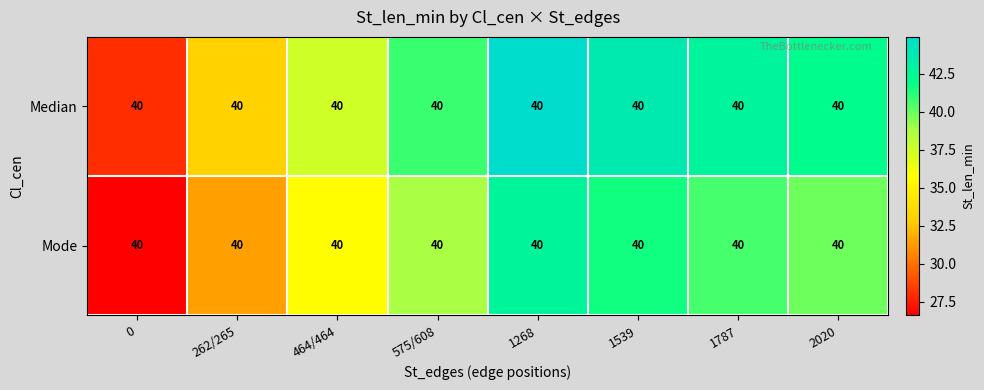

Which has a higher value, 1787 or 1268?

1268